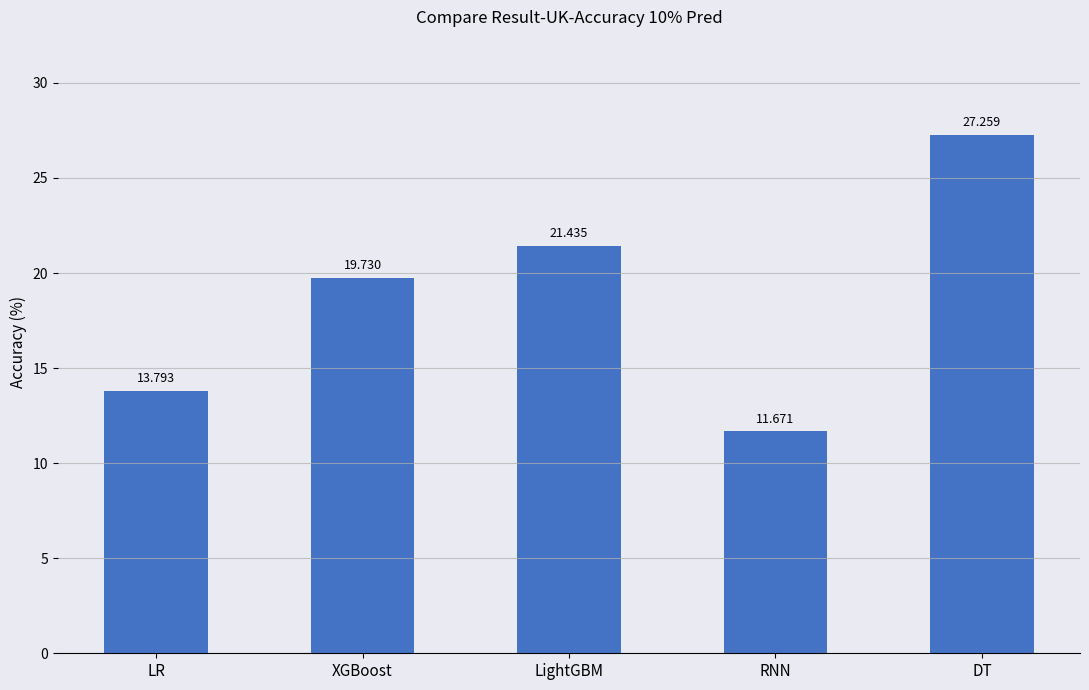

What is the value of the 1st bar from the left?

13.8